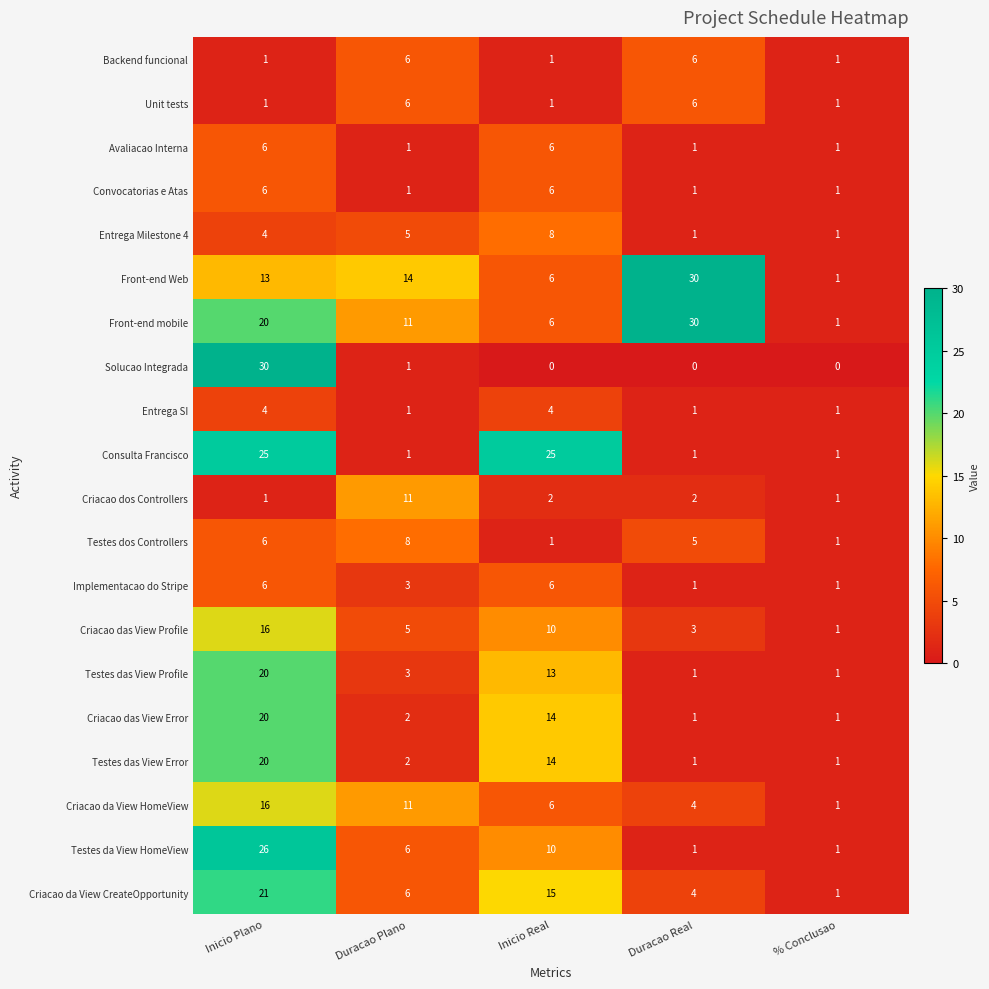

What is the average value of the Testes dos Controllers series?

4